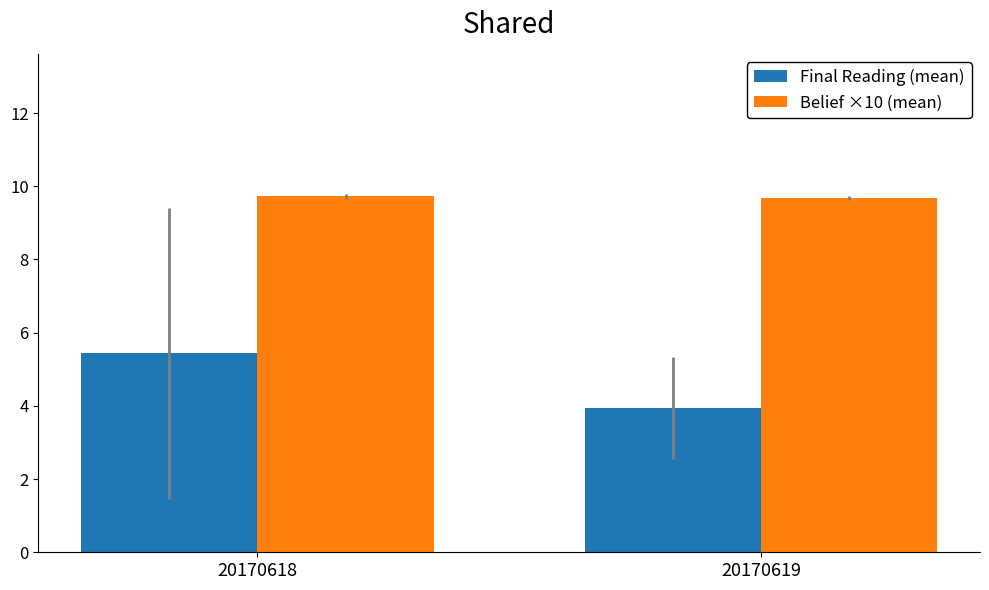

The Belief ×10 (mean) series shows 9.7 at 20170619. True or false?

True